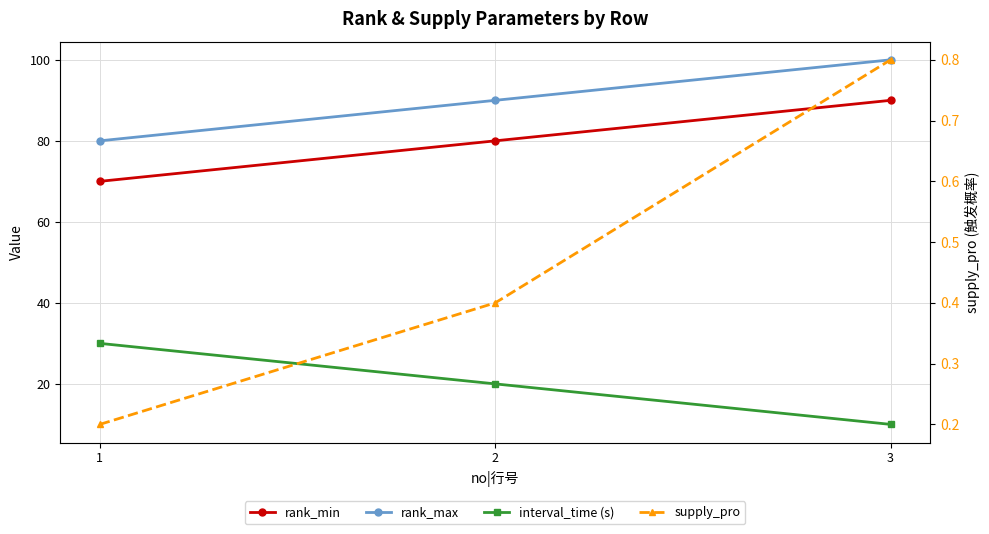

Is the value of rank_min at 3 greater than the value of interval_time (s) at 3?

Yes